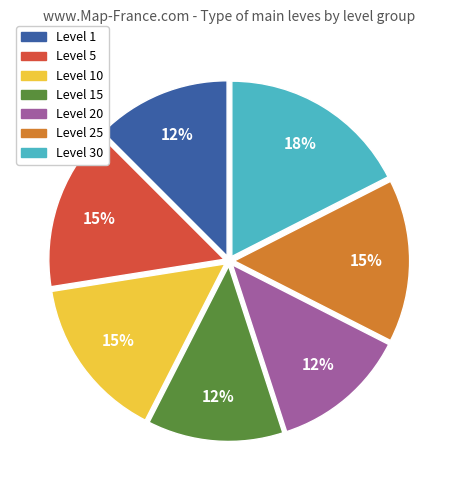

Between Level 25 and Level 1, which is larger?

Level 25